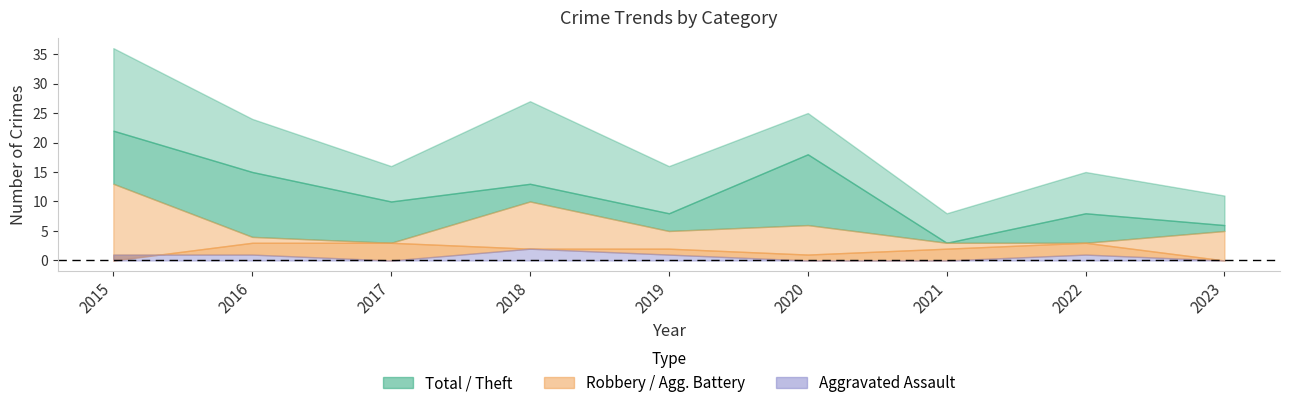

Count the Aggravated Battery values in the range 1 to 3.

7